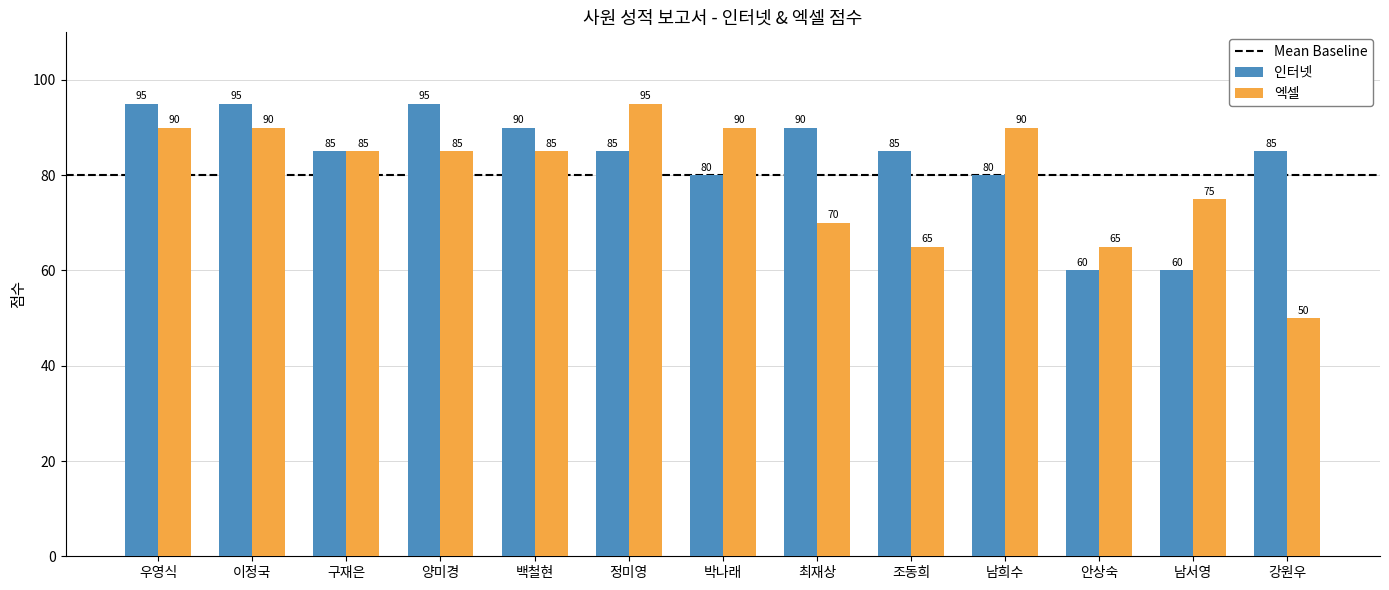

Reading left to right, transcribe all the data shown in this chart.

인터넷: 95	95	85	95	90	85	80	90	85	80	60	60	85
엑셀: 90	90	85	85	85	95	90	70	65	90	65	75	50